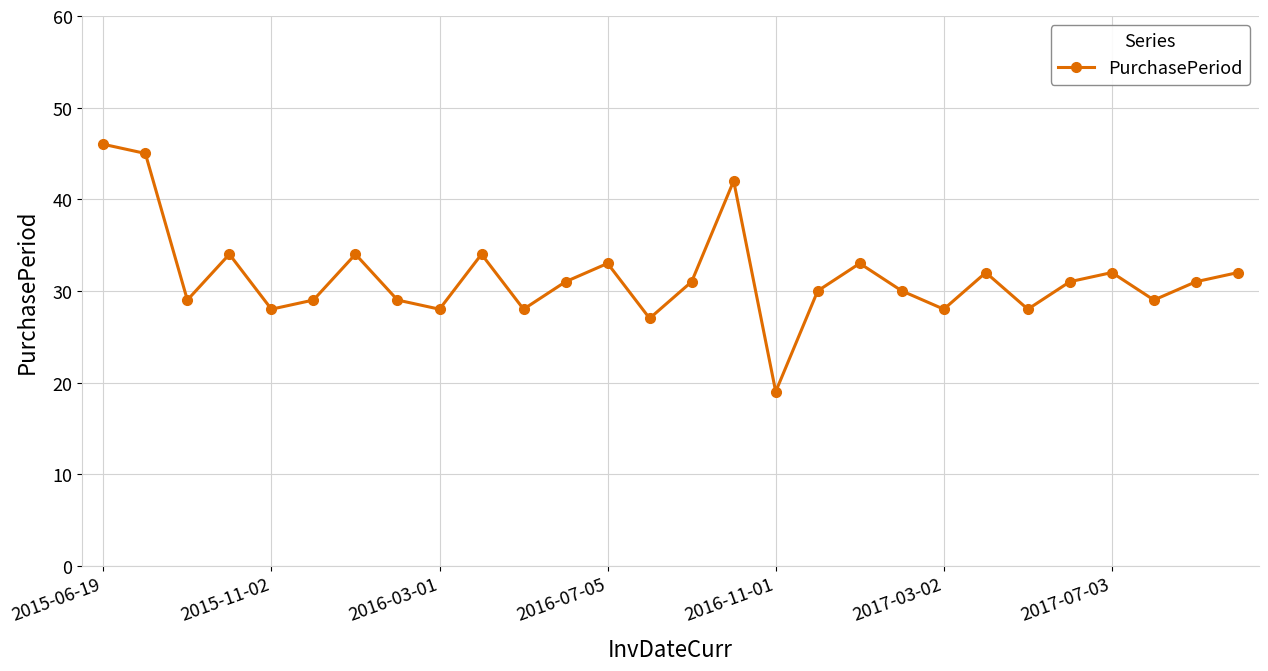

How many categories are shown in the chart?

28